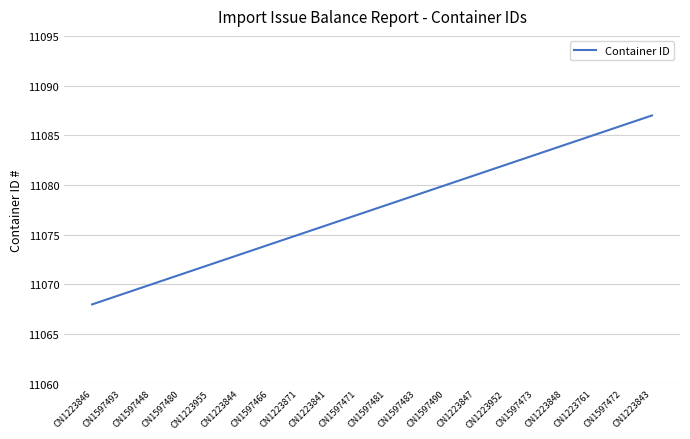

What is the average value?

11078